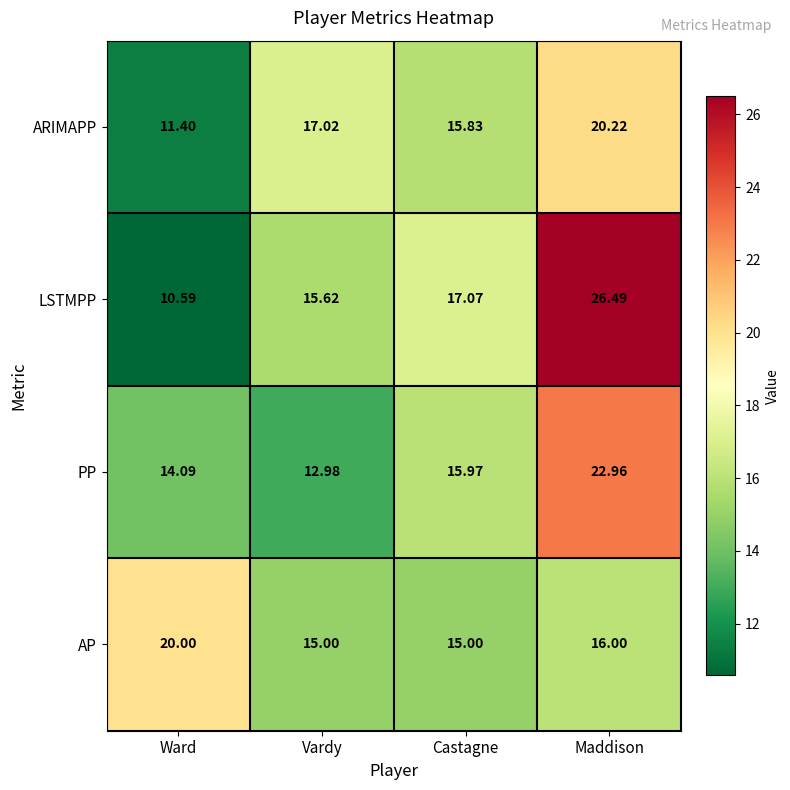

At Vardy, list the series in order from largest to smallest.

ARIMAPP, LSTMPP, AP, PP